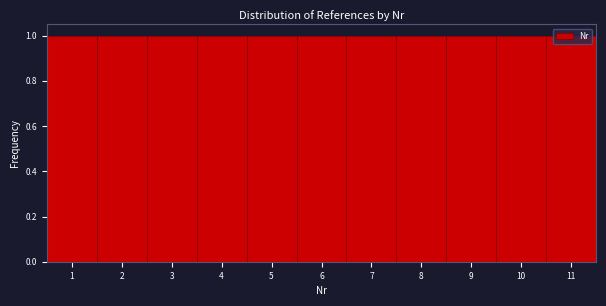

Reading left to right, transcribe this chart: for each bar, give the range it covers on the x-axis and its height. The values are not printed on the chart, so give them approximately, as read against the axis.

0.5 to 1.5: 1
1.5 to 2.5: 1
2.5 to 3.5: 1
3.5 to 4.5: 1
4.5 to 5.5: 1
5.5 to 6.5: 1
6.5 to 7.5: 1
7.5 to 8.5: 1
8.5 to 9.5: 1
9.5 to 10.5: 1
10.5 to 11.5: 1